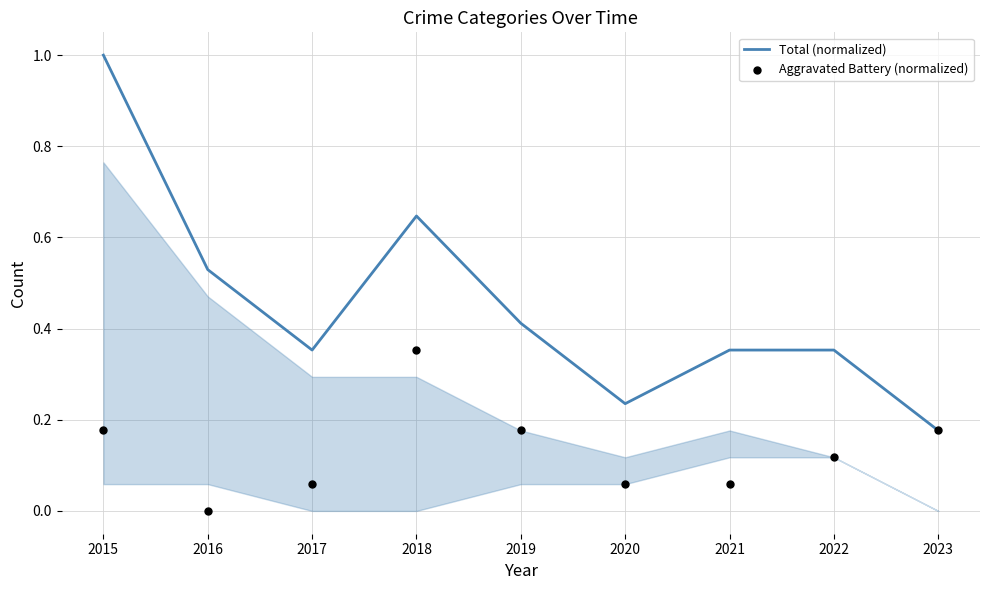

At how many categories does at least one series exceed 0?

9